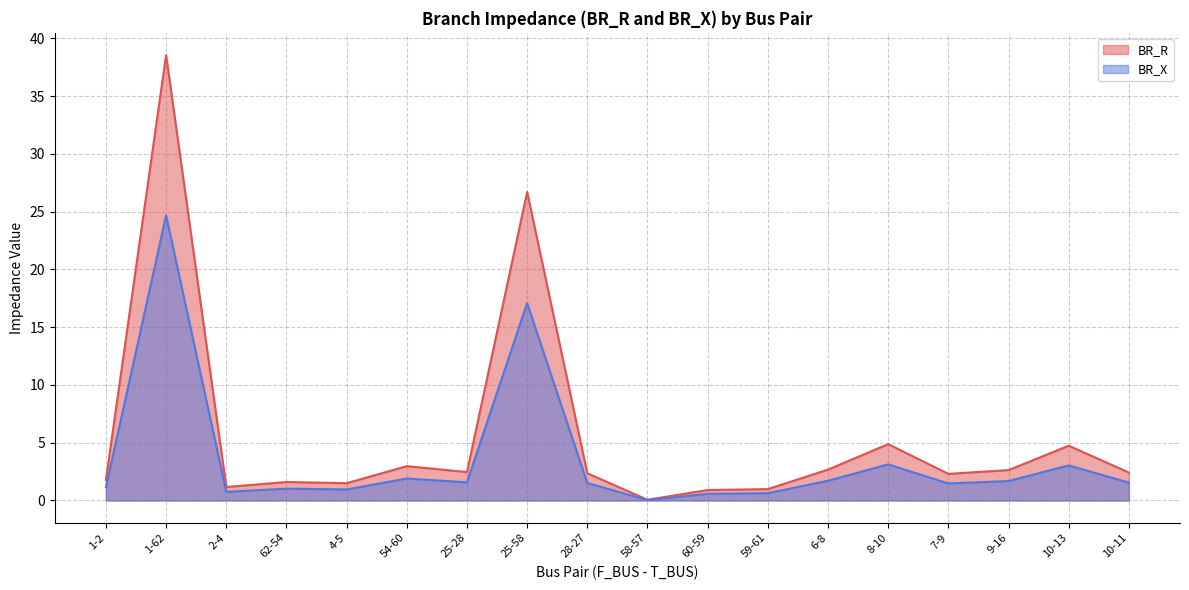

True or false: BR_X has a value of 0.0 at 58-57.

False